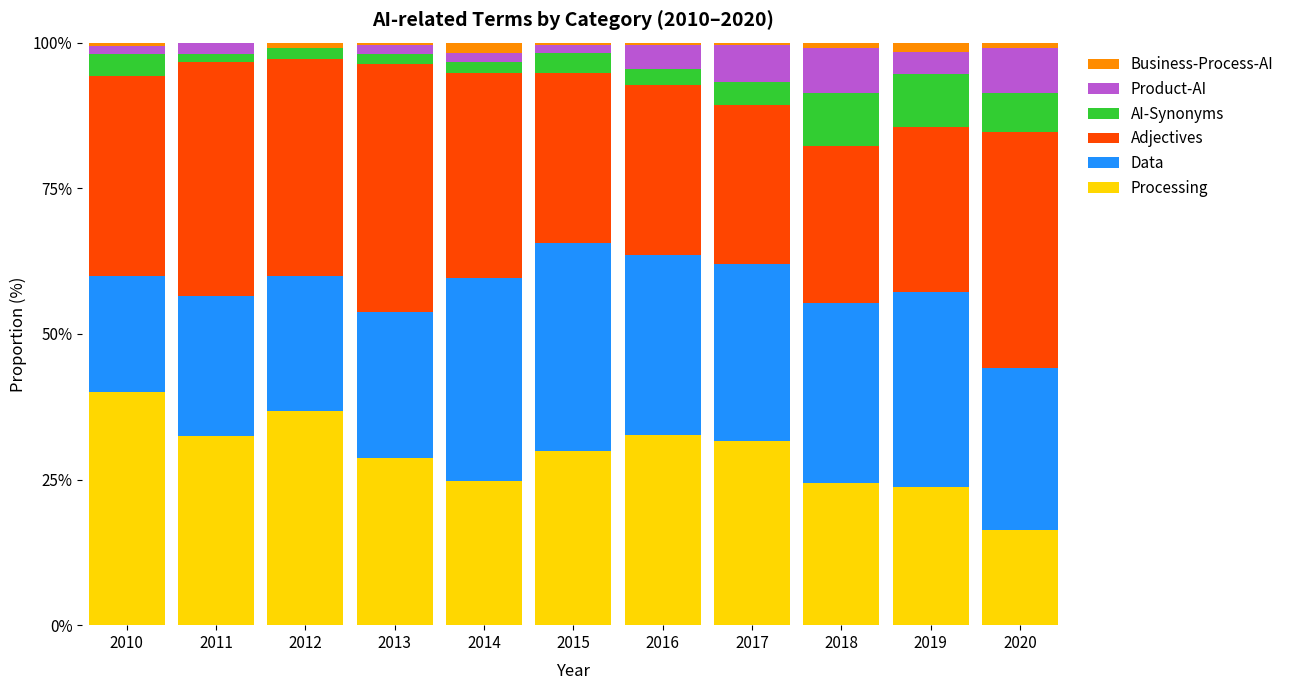

What is the maximum value for Processing?

40.0